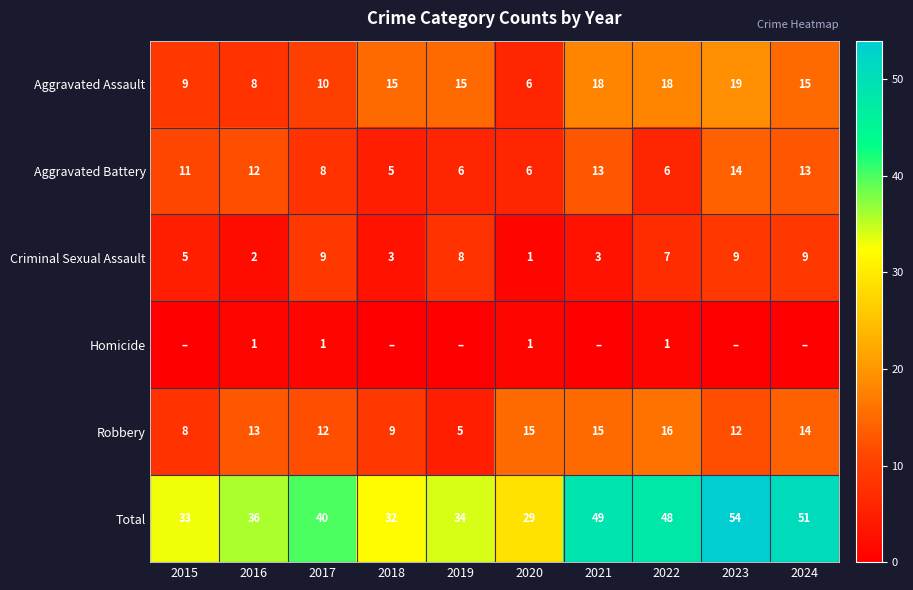

Is the value of Aggravated Assault at 2015 greater than the value of Total at 2020?

No